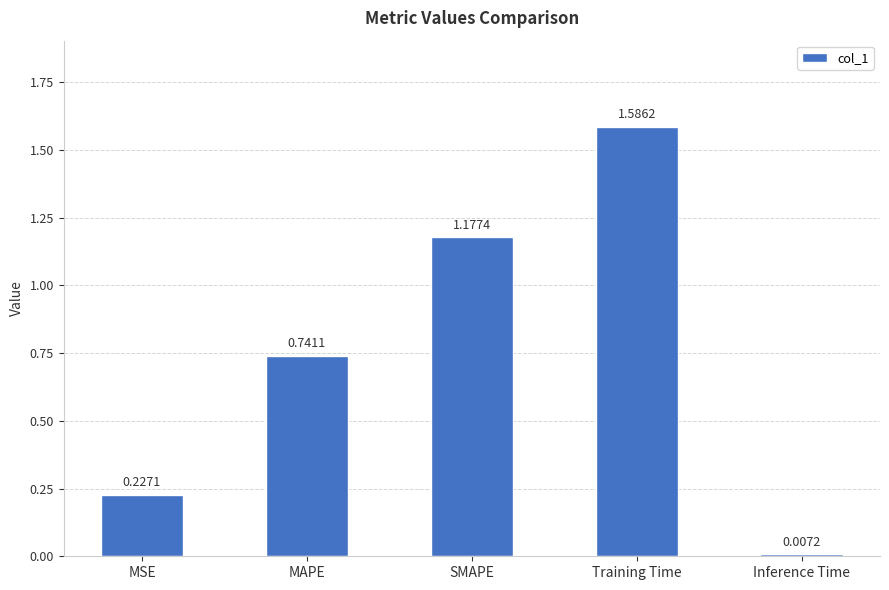

How many bars are there in total?

5